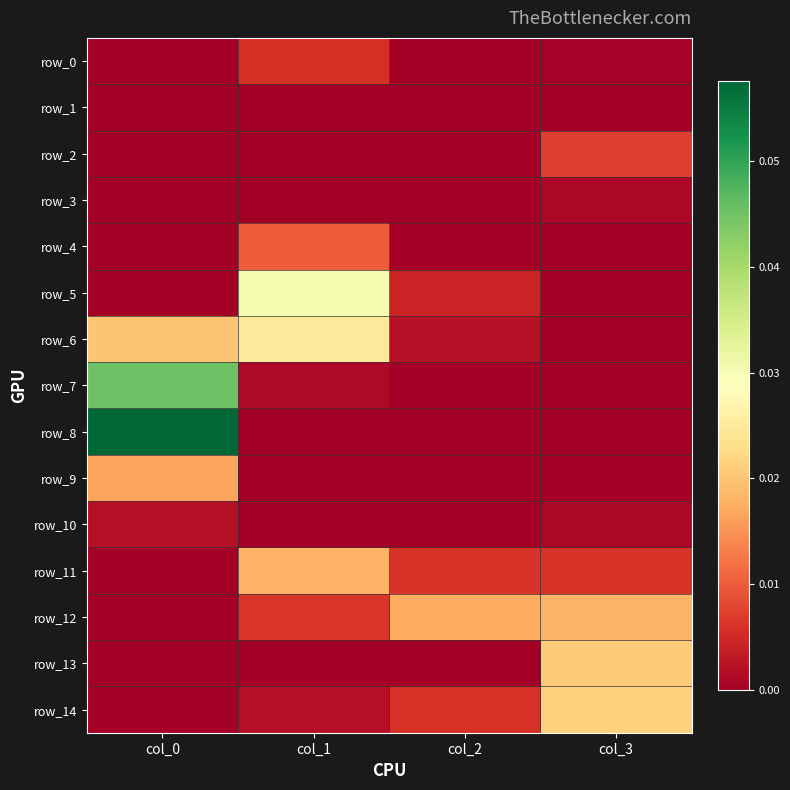

Which series has the largest total across all categories?

row_8